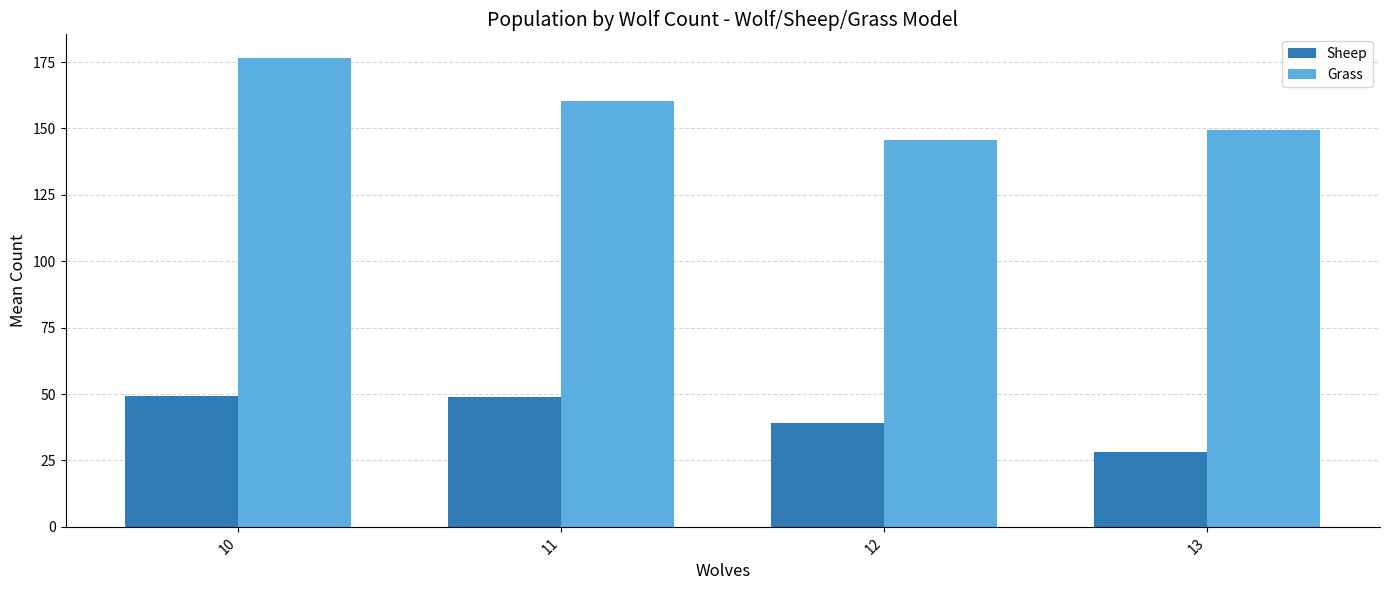

How many values in the Grass series are below 160?

2